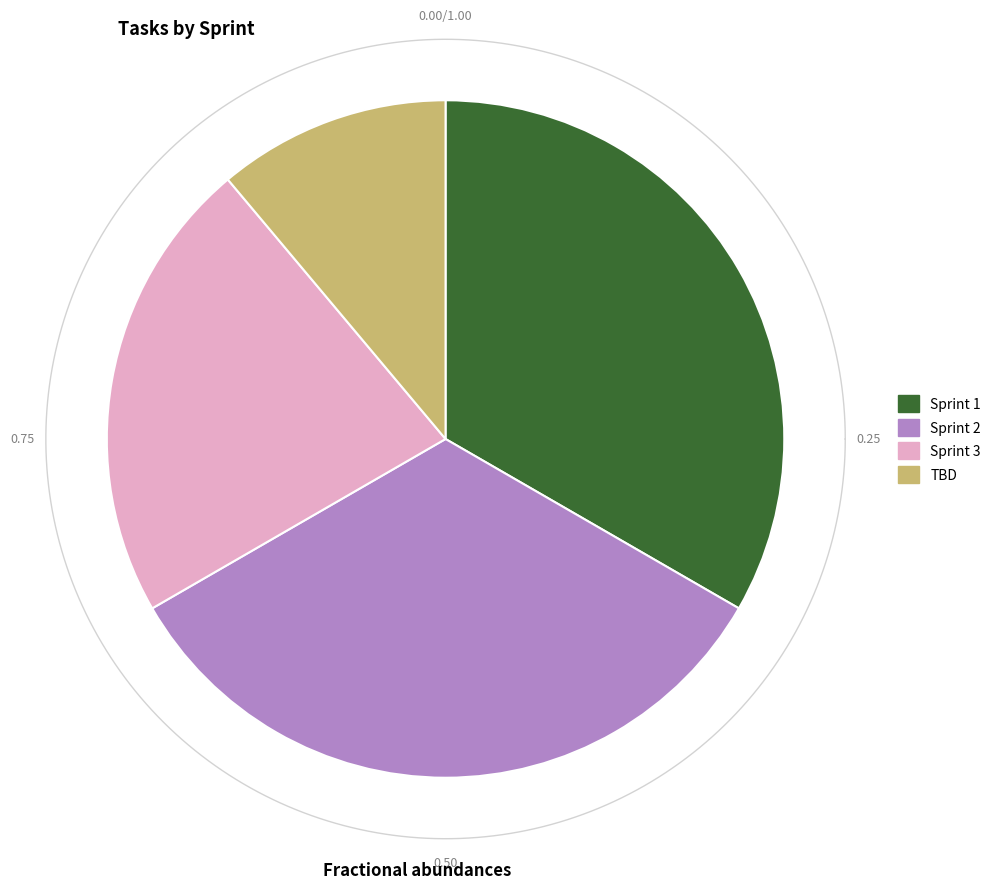

To the nearest percent, what is the average slice percentage?

25%